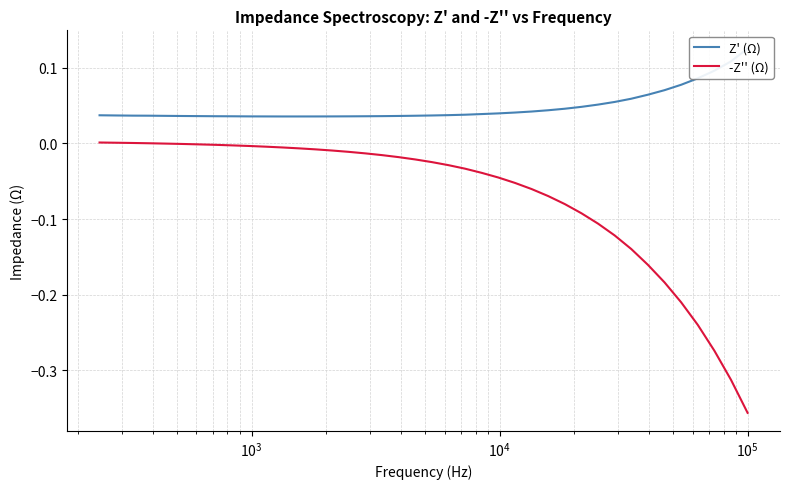

True or false: Z' (Ω) and -Z'' (Ω) intersect in this chart.

False